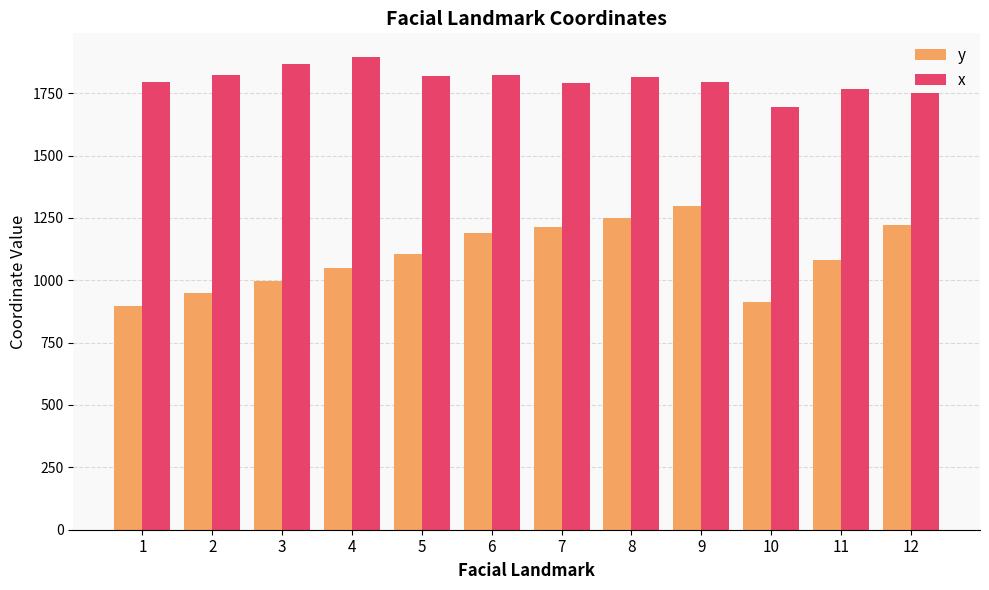

True or false: x has a value of 1793.3 at 1.

True